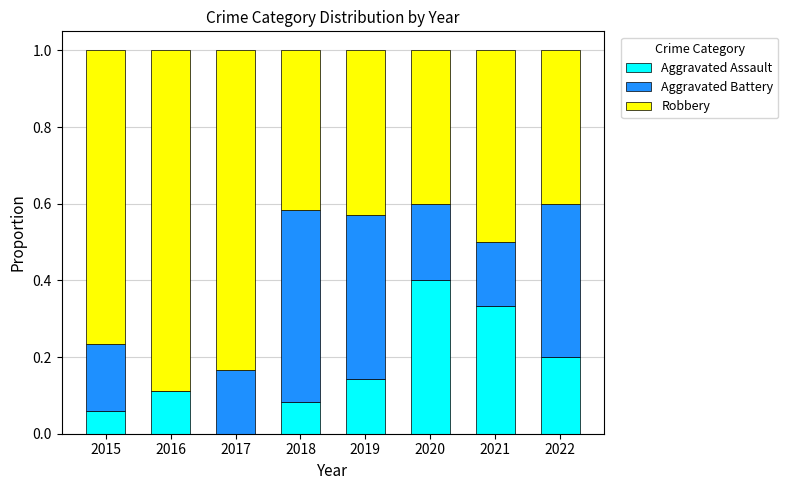

What is the sum of all Aggravated Assault values?

1.3